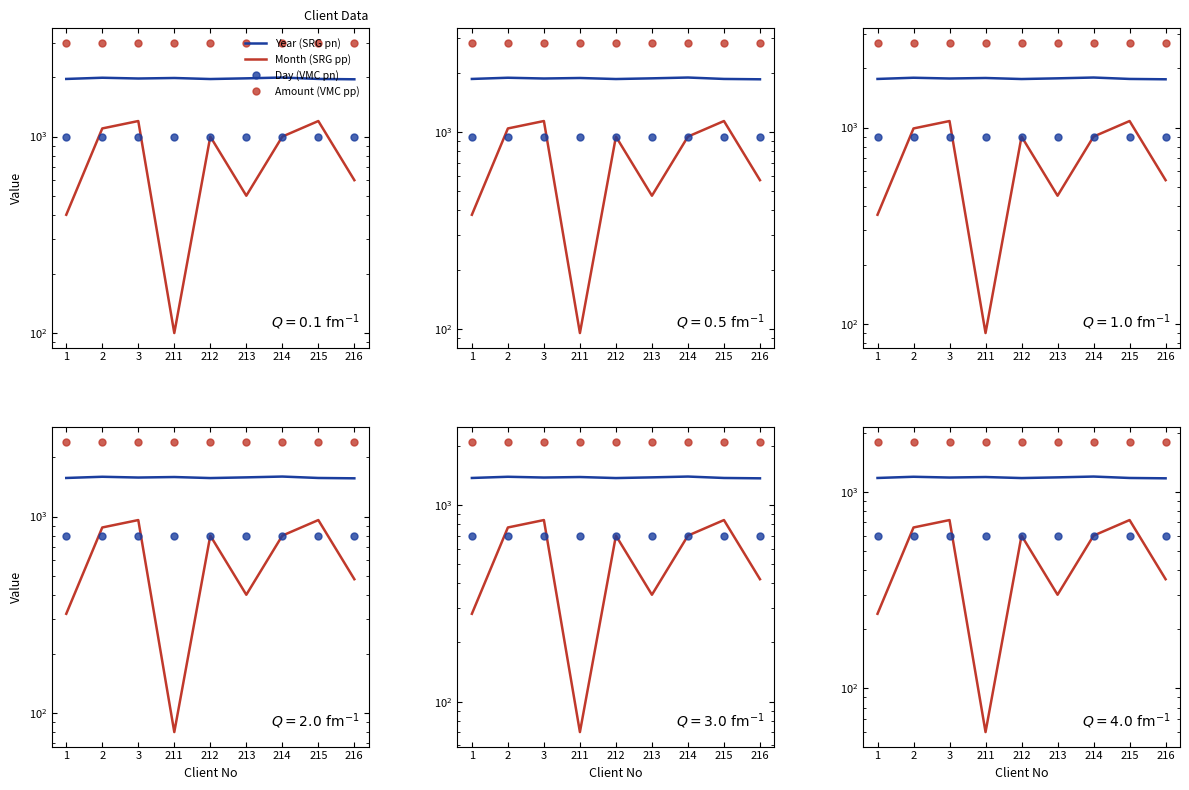

The value of Year (SRG pn) at 211 is 1192.2. True or false?

True